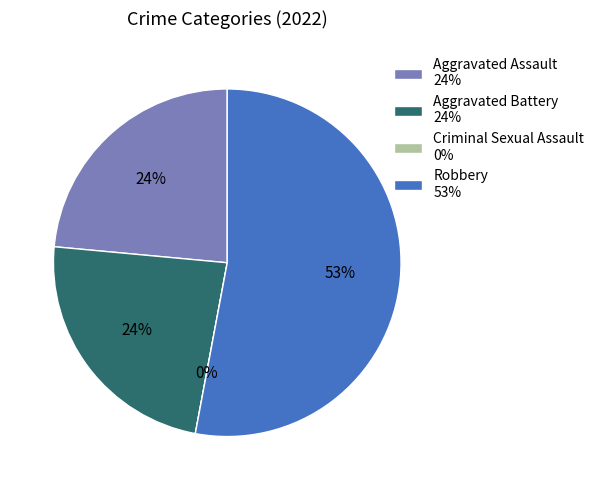

To the nearest percent, what is the average slice percentage?

25%